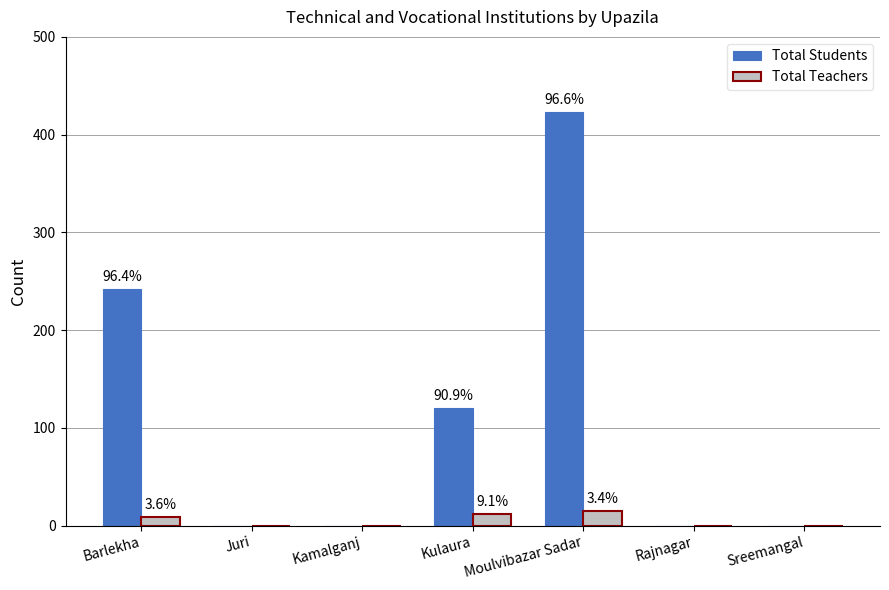

Reading left to right, transcribe all the data shown in this chart.

Total Students: 242	0	0	120	423	0	0
Total Teachers: 9	0	0	12	15	0	0